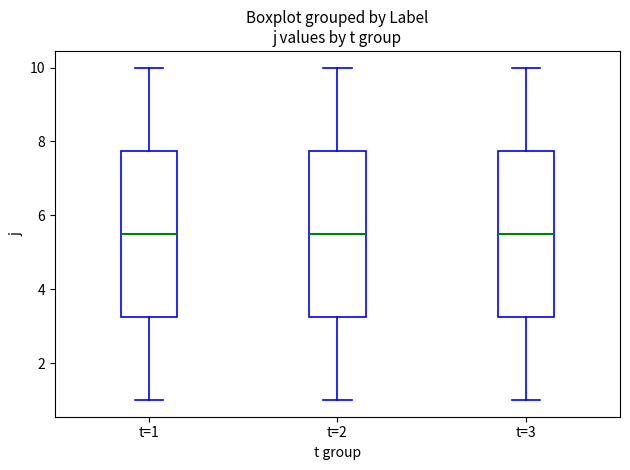

Reading left to right, transcribe this box plot: for each box, give where its median line is, the range the box spans, and where its two whiskers end, as read against the y-axis. The values are not printed on the chart, so give them approximately, as read against the axis.

t=1: median 5.6, box 3.2 to 7.8, whiskers 1.0 to 10.0
t=2: median 5.6, box 3.2 to 7.8, whiskers 1.0 to 10.0
t=3: median 5.6, box 3.2 to 7.8, whiskers 1.0 to 10.0